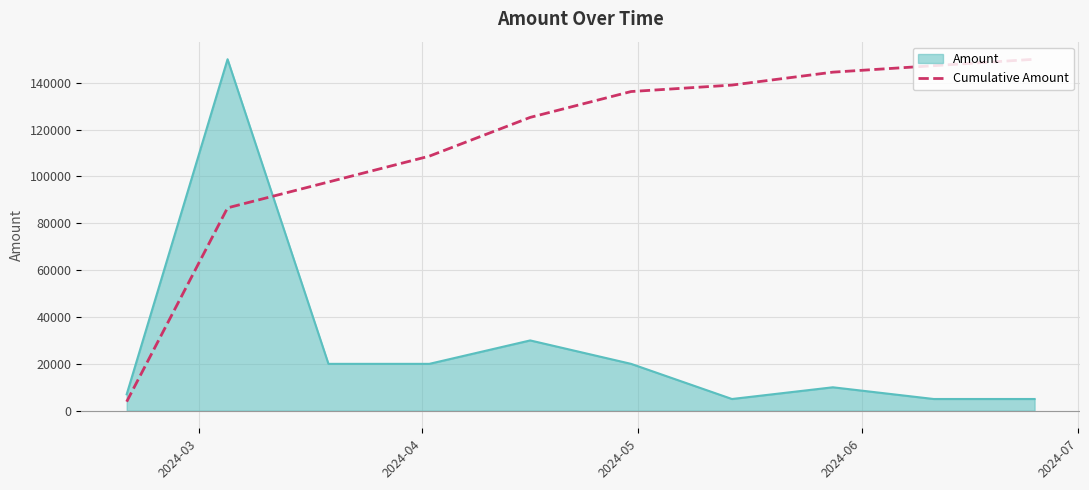

What is the difference between the maximum and minimum values in the Amount series?

145000.0